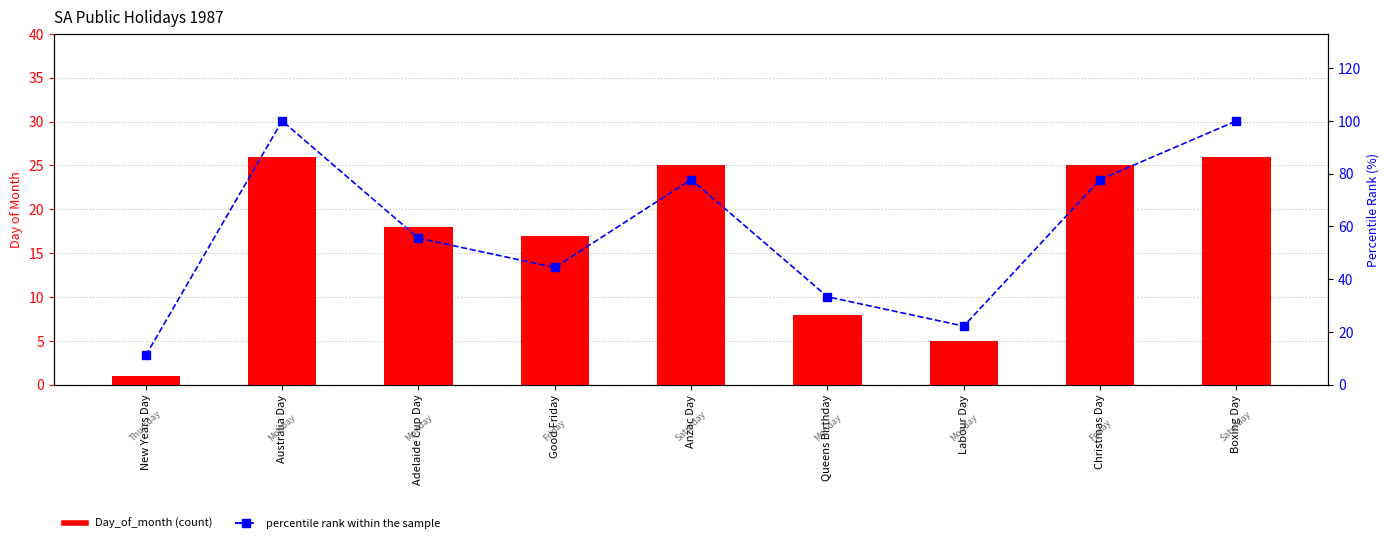

How many data points in percentile rank within the sample are less than 55?

4